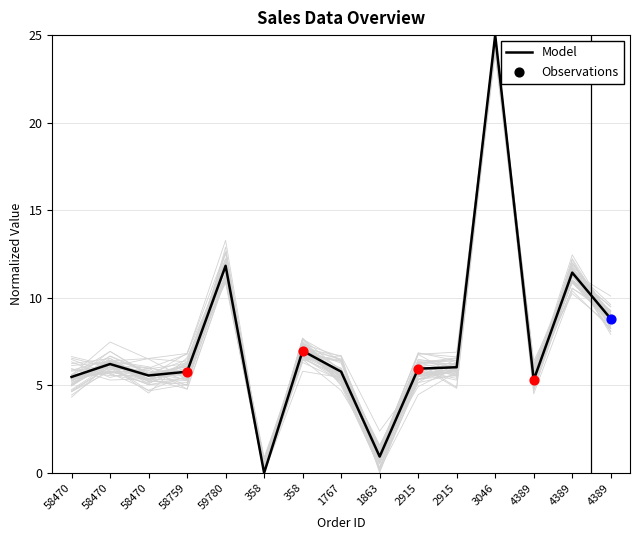

What is the ratio of the value at 59780 to the value at 2915?

2.0